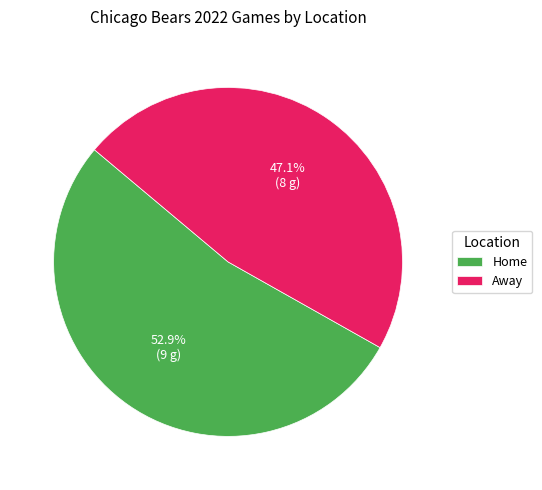

To the nearest percent, what portion does Home represent?

53%